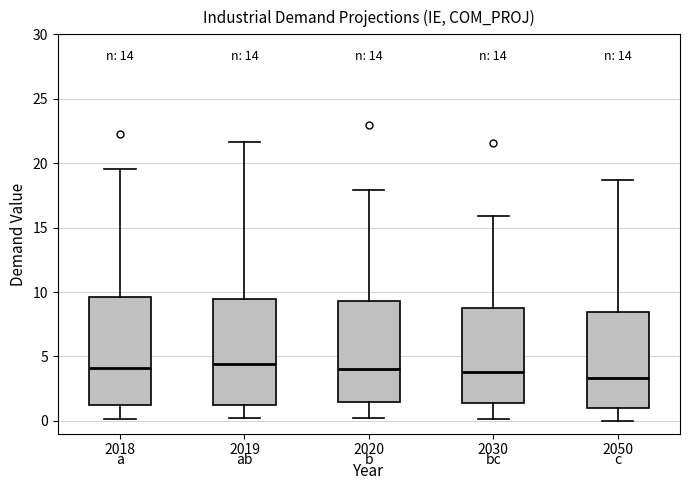

Where is the lower edge of the box at x = 2018 on the y-axis? The values are not printed on the chart, so give them approximately, as read against the axis.

1.0